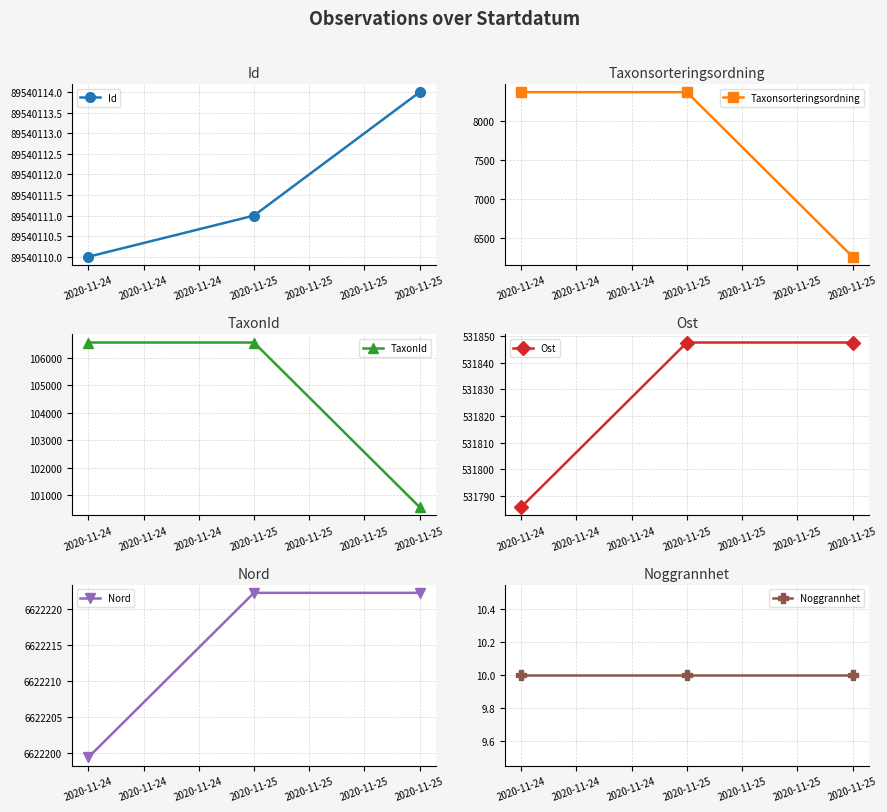

What is the average value of the Taxonsorteringsordning series?

7670